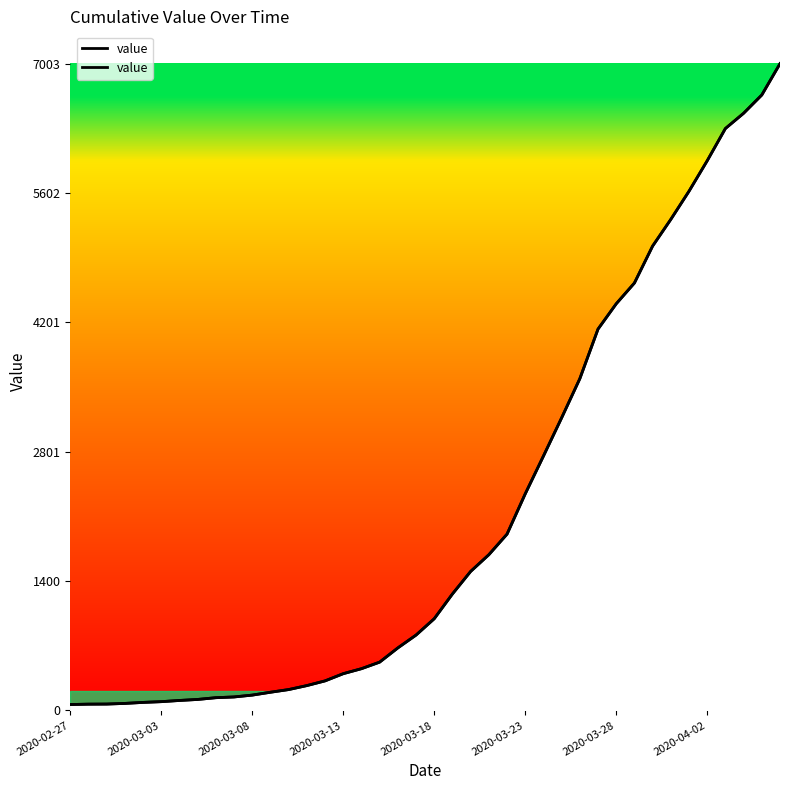

True or false: the data has more than 0 interior local peaks.

False